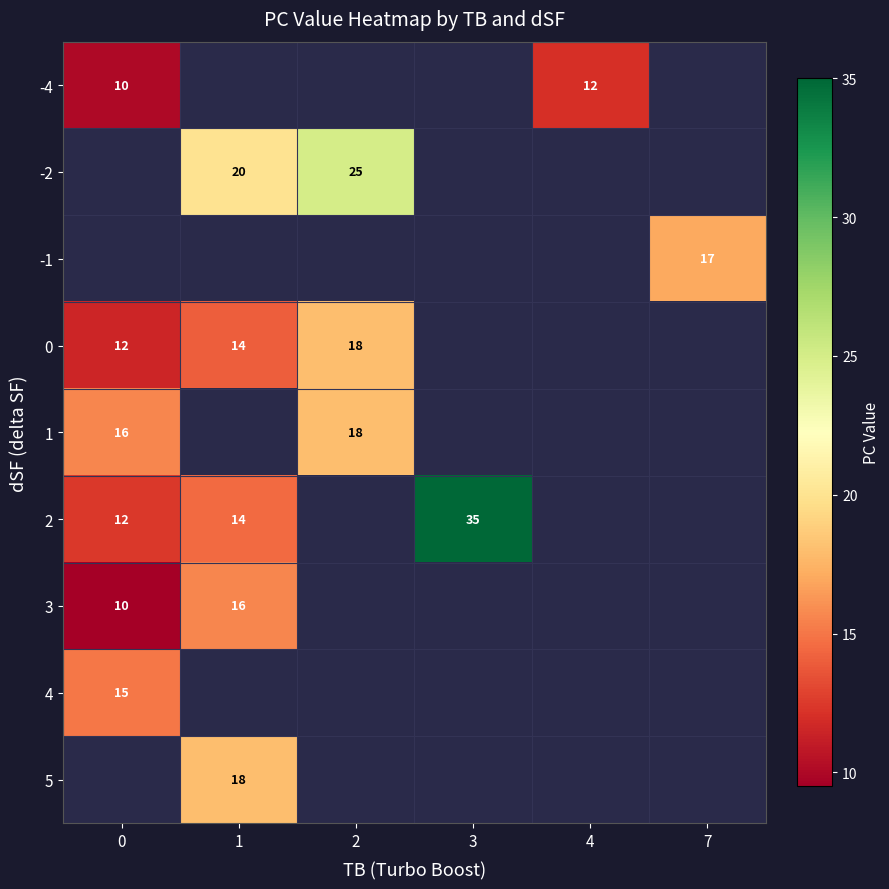

True or false: -4 has a value of 13 at 0.

False